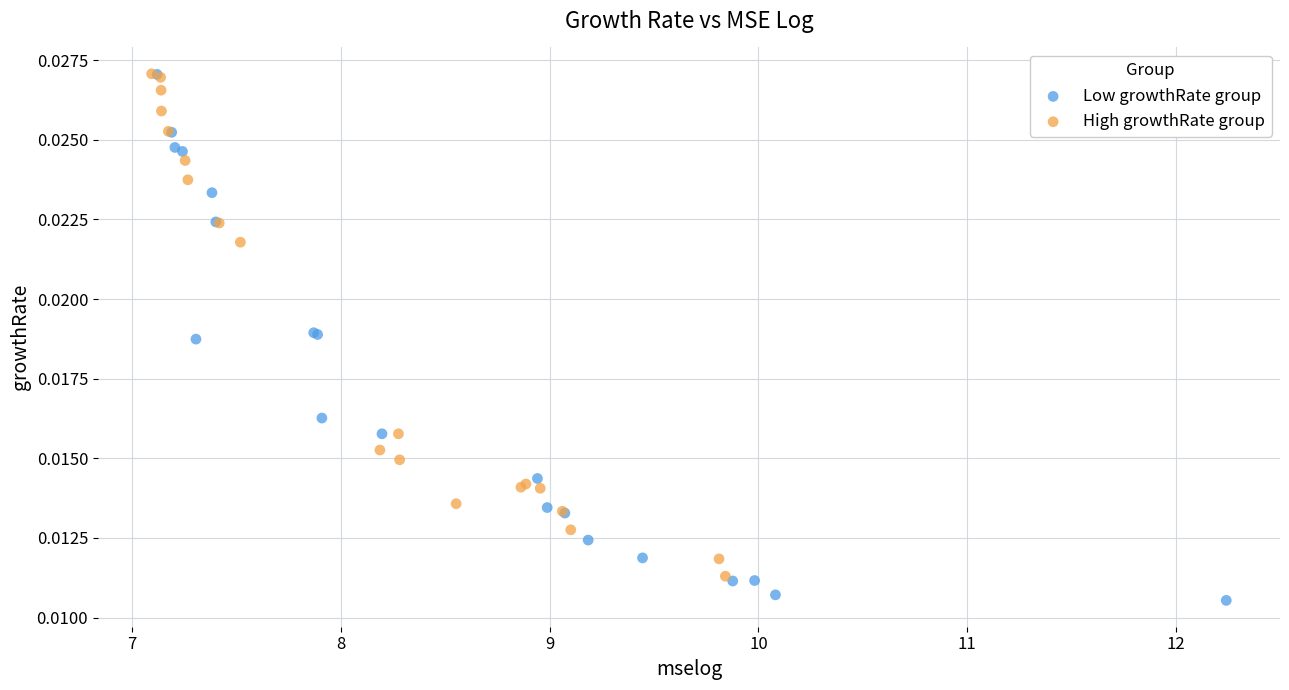

Which series reaches the minimum Y coordinate?

Low growthRate group